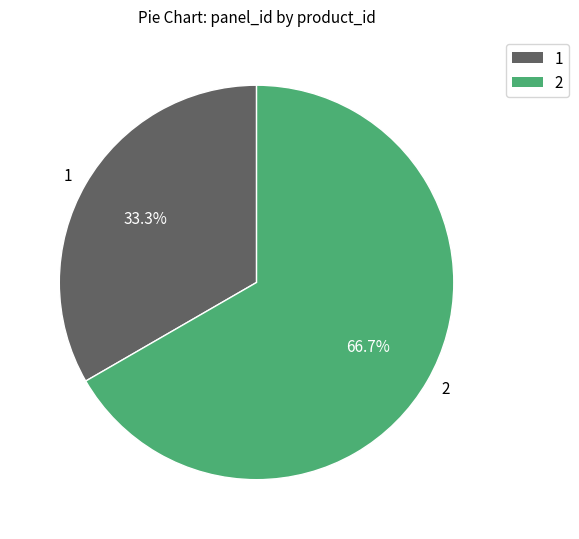

What percentage is the 2 slice, to the nearest percent?

67%